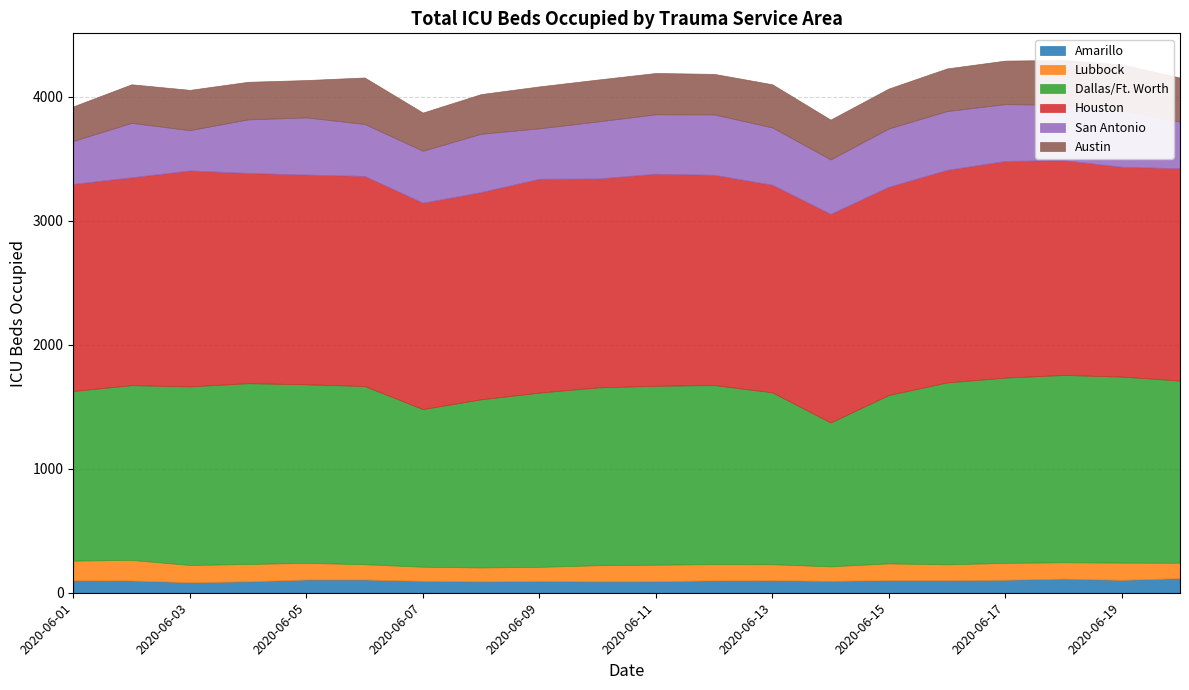

How many data points does each series have?

20